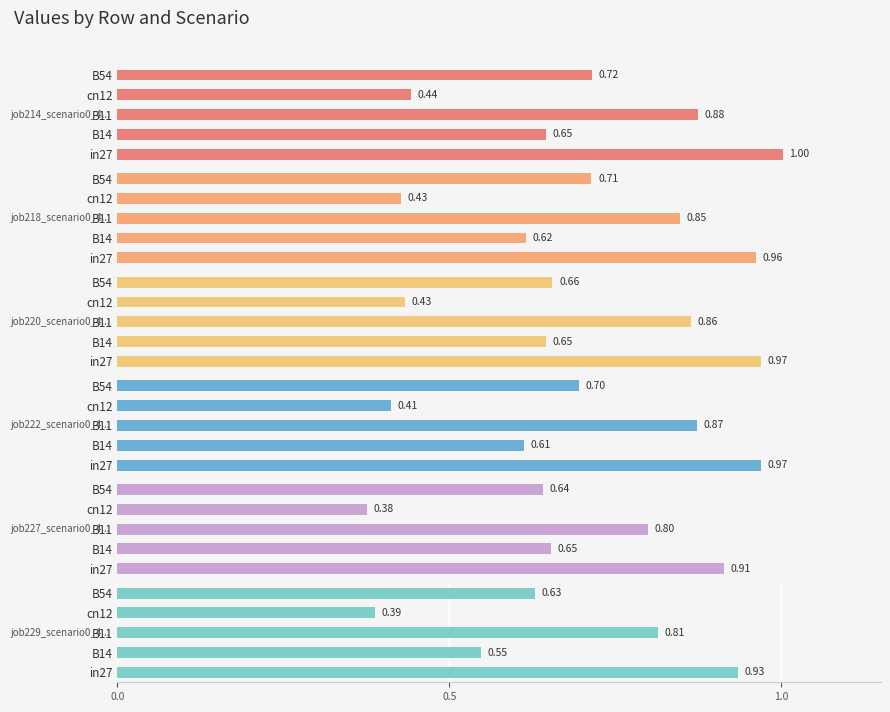

At which category does the chart reach its peak across all series?

in27